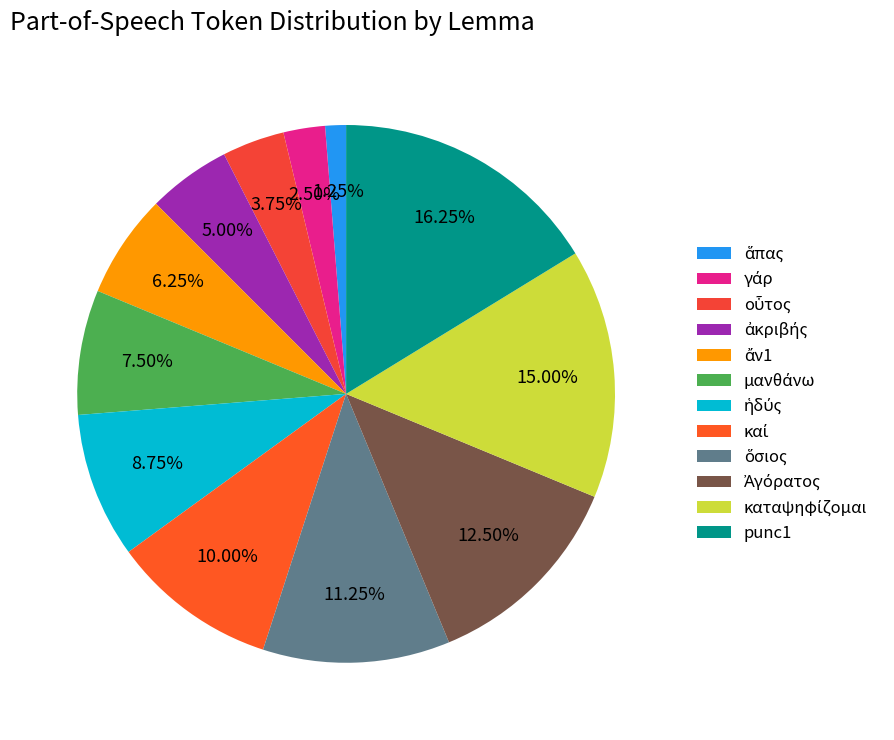

To the nearest percent, what portion does ὅσιος represent?

11%